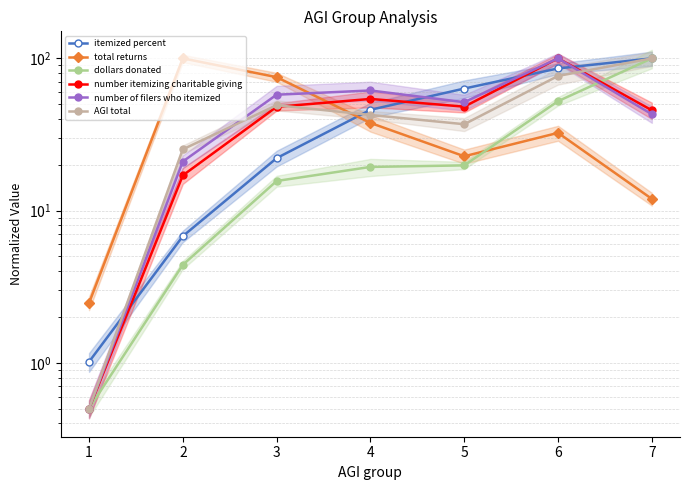

True or false: number of filers who itemized and dollars donated cross at least once.

True